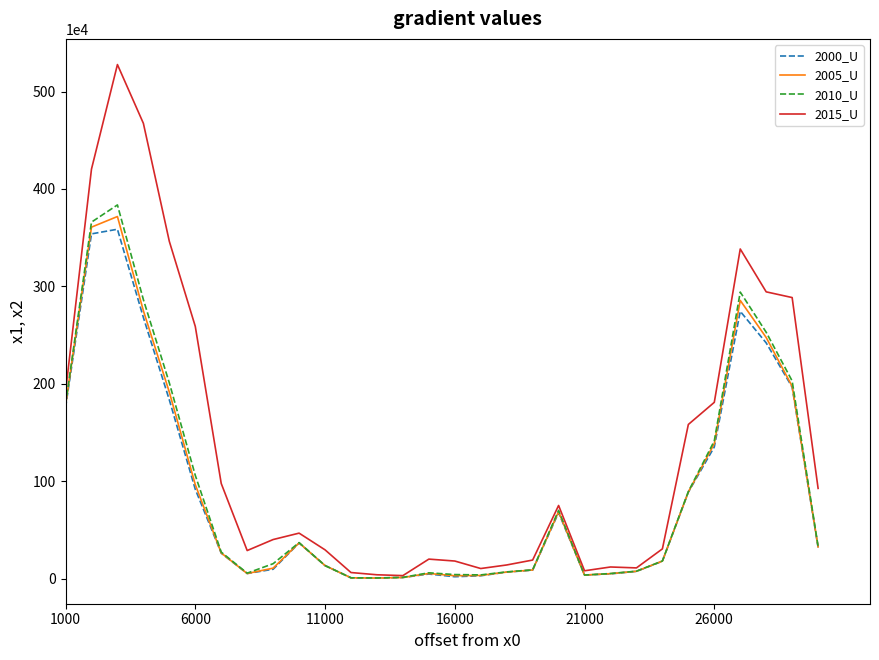

At how many categories does at least one series exceed 4922721?

1